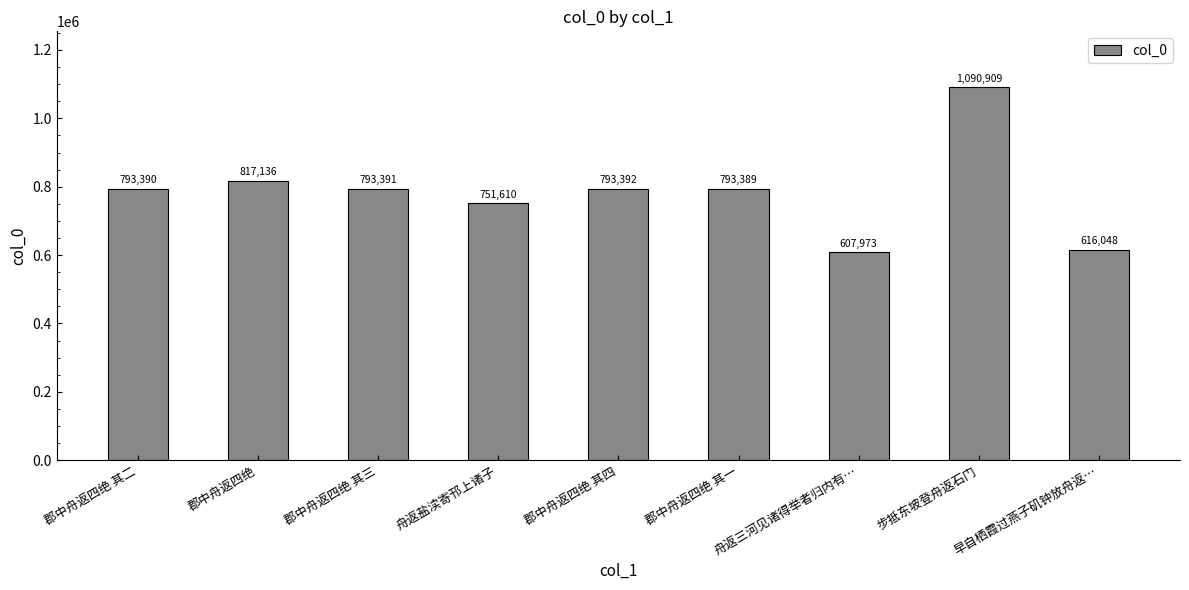

What value does the data have at 郡中舟返四绝 其二, to the nearest 100?

793400